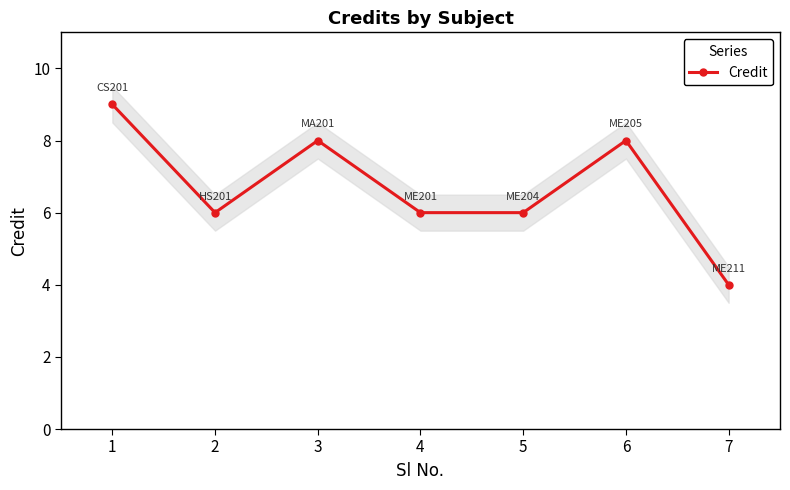

Which label corresponds to the smallest value in the chart?

7